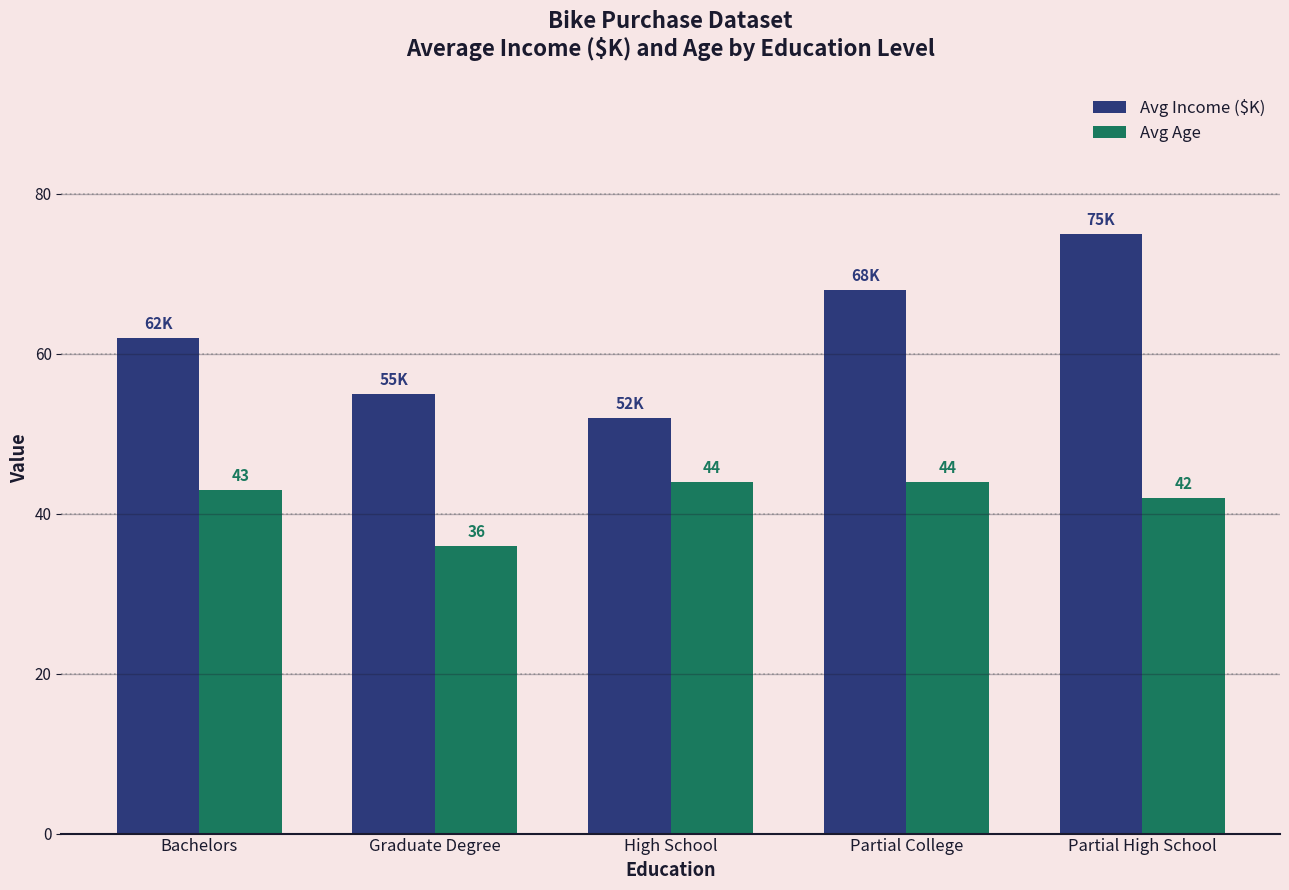

Which category has the lowest value across all series?

Graduate Degree